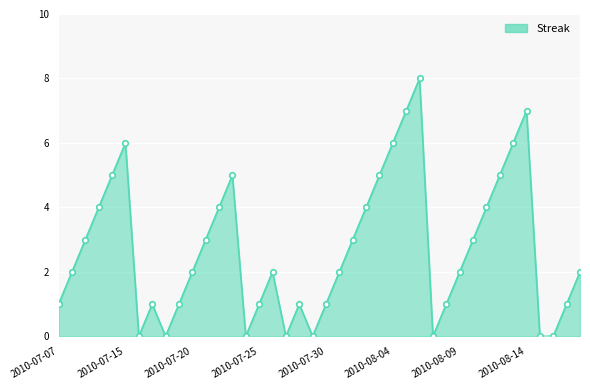

What is the difference between the maximum and minimum values?

8